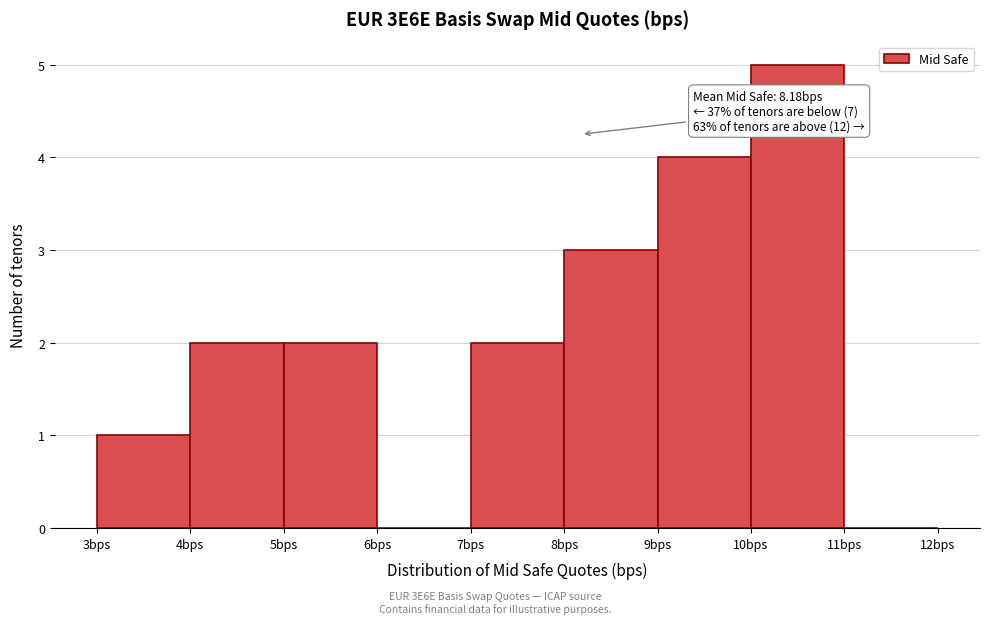

Which range on the x-axis has the tallest bar?

10 to 11